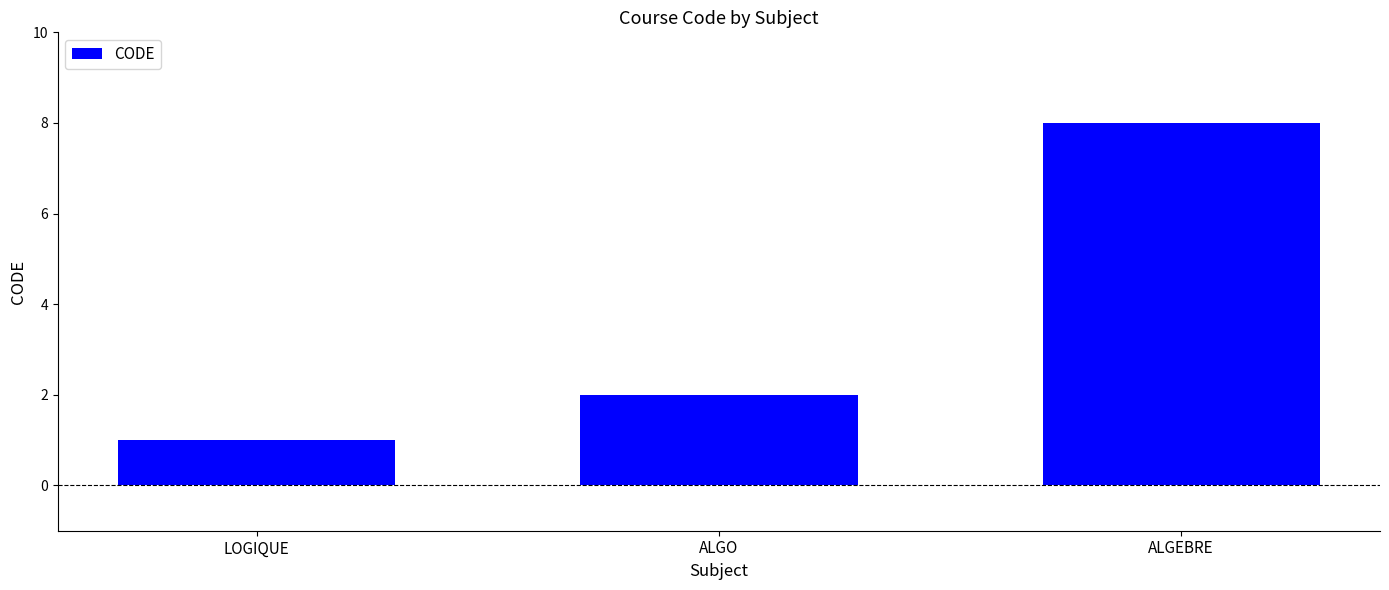

The chart shows a value of 1 at LOGIQUE. True or false?

True